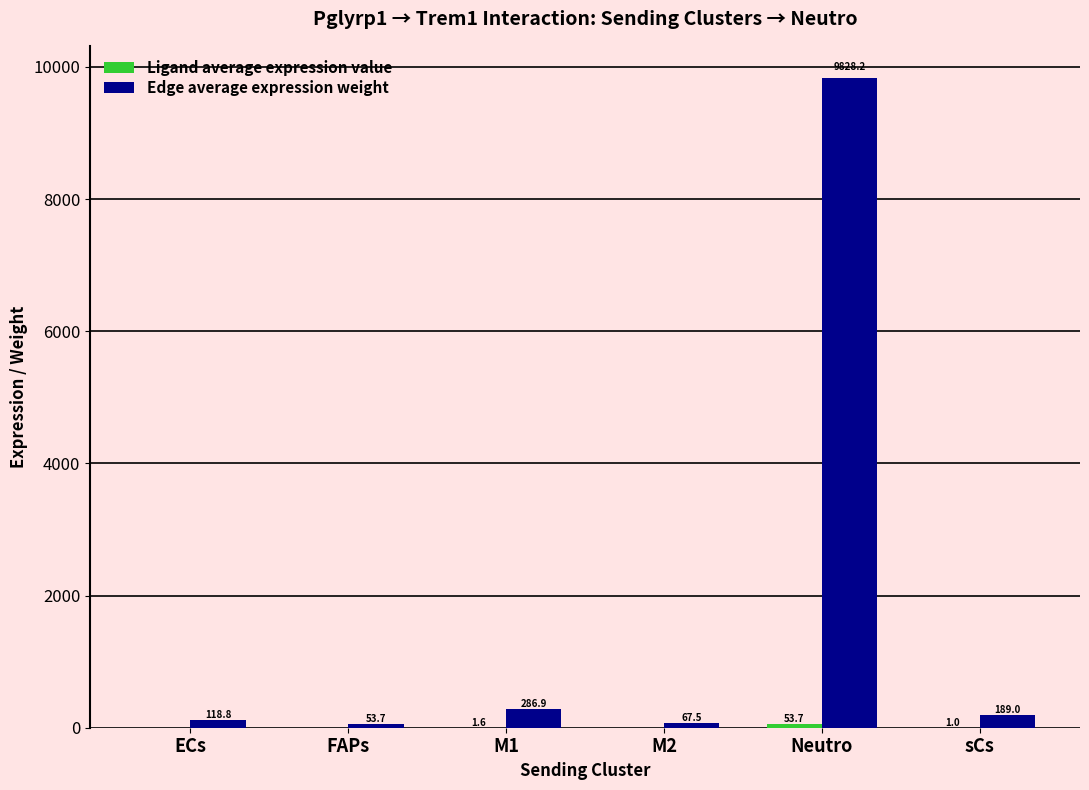

Count the number of data series in this chart.

2